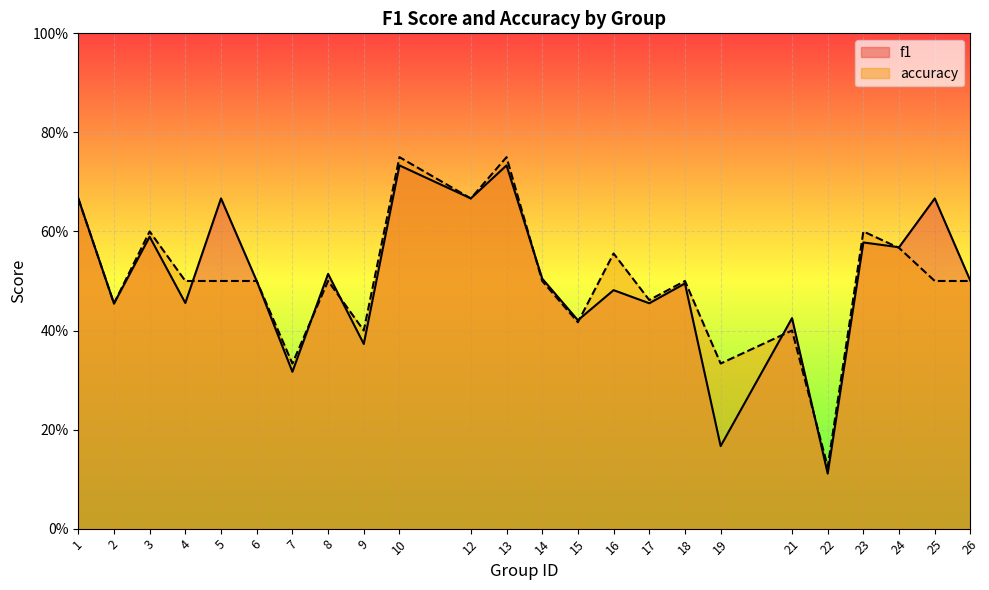

Which series ends up on top after the final intersection of accuracy and f1?

f1